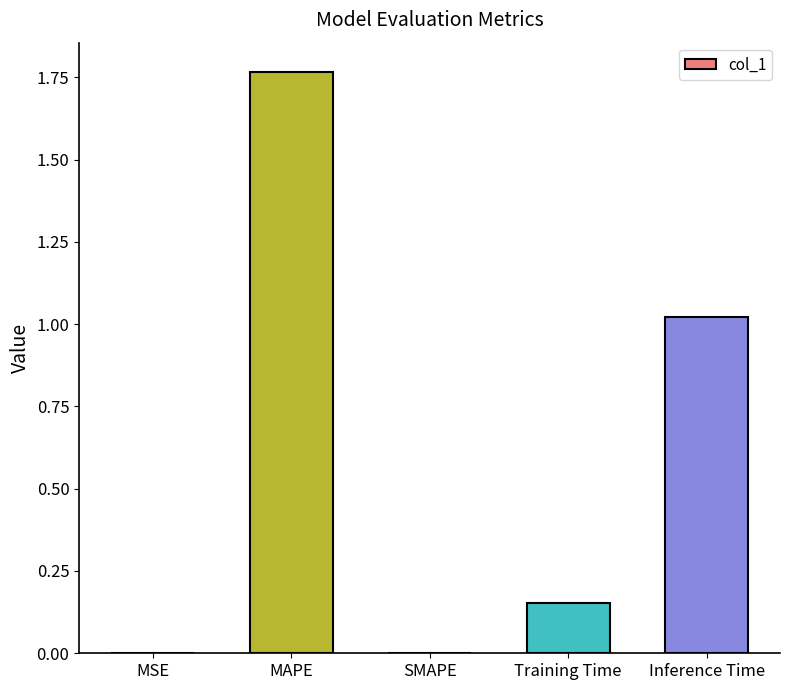

Between Training Time and Inference Time, which is larger?

Inference Time